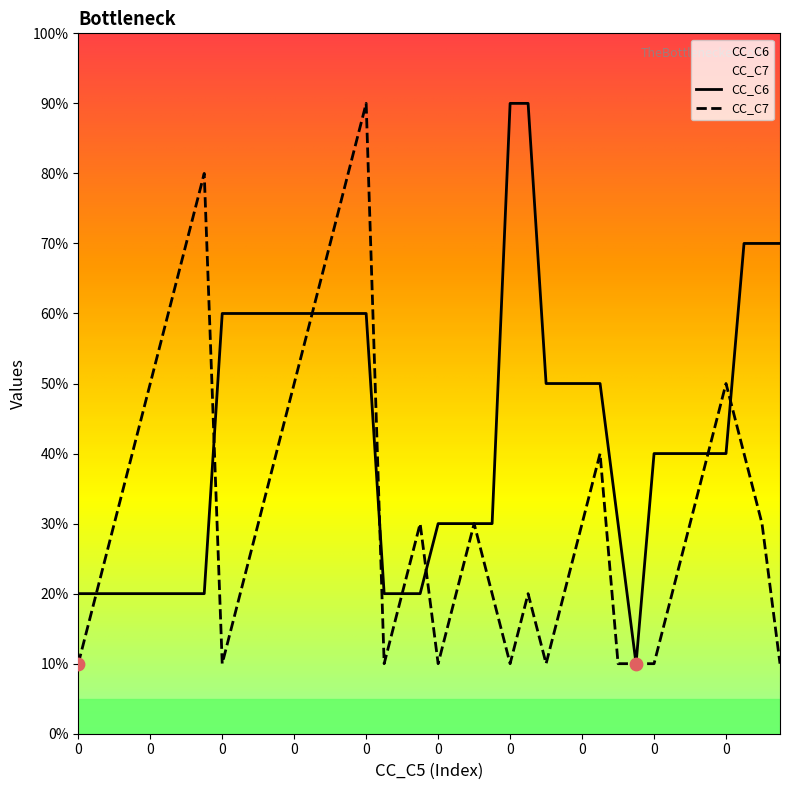

Which series has the largest Y range (max minus min)?

CC_C6